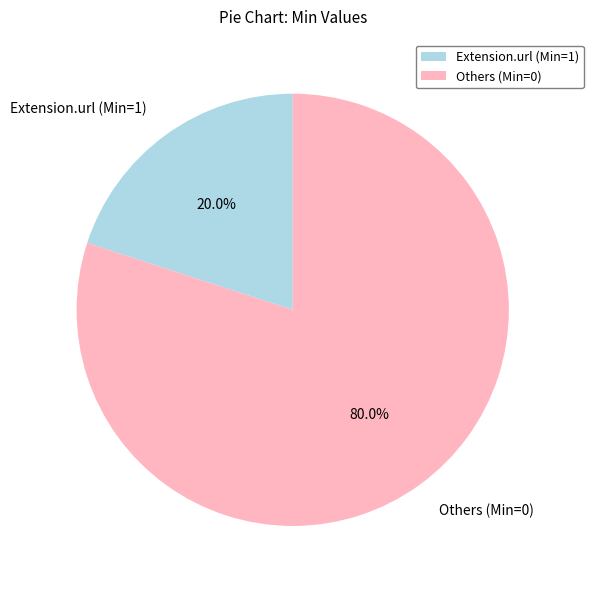

How many slices are in this pie chart?

2